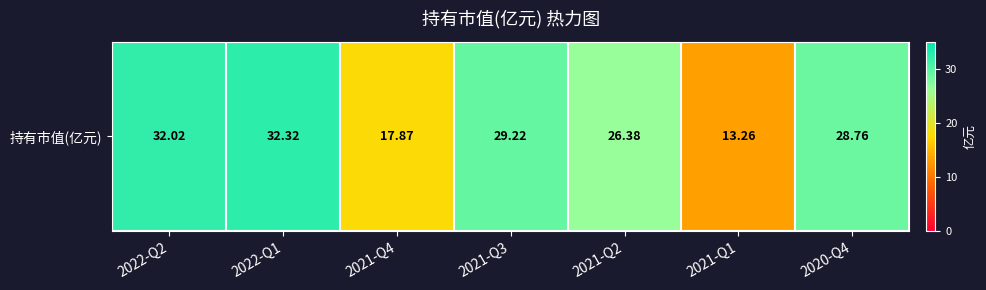

What is the maximum value shown in the chart?

32.3